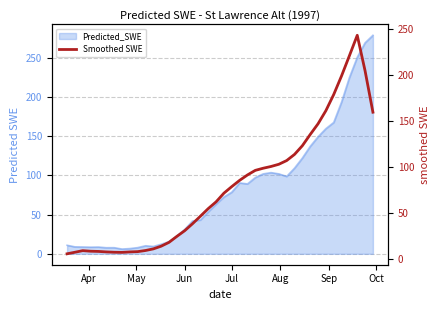

What is the maximum value for Predicted_SWE?

278.7